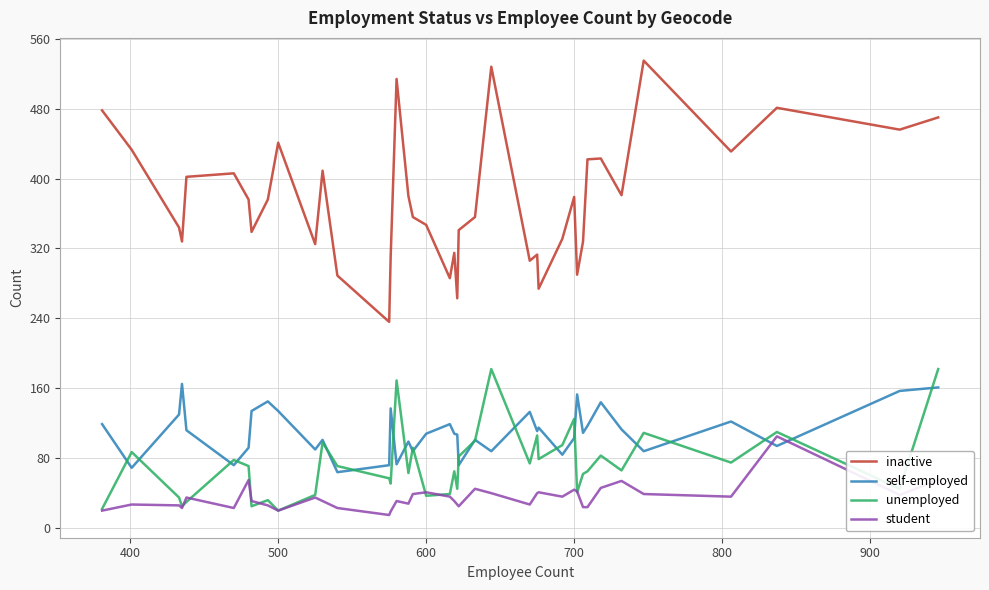

In inactive, how many points are lower than both neighbors (excluding endpoints)?

12